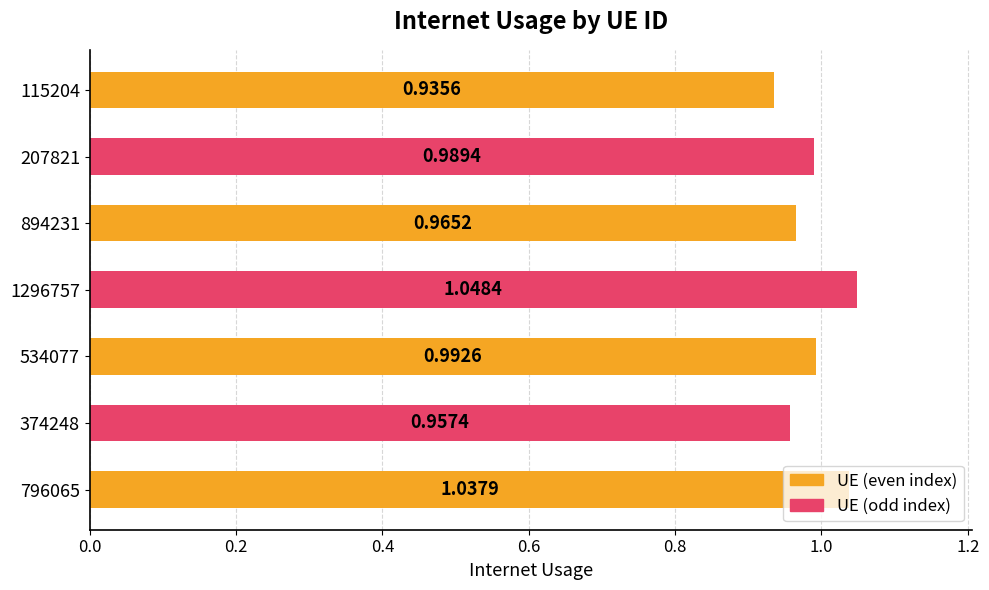

What is the sum of all values?

6.9